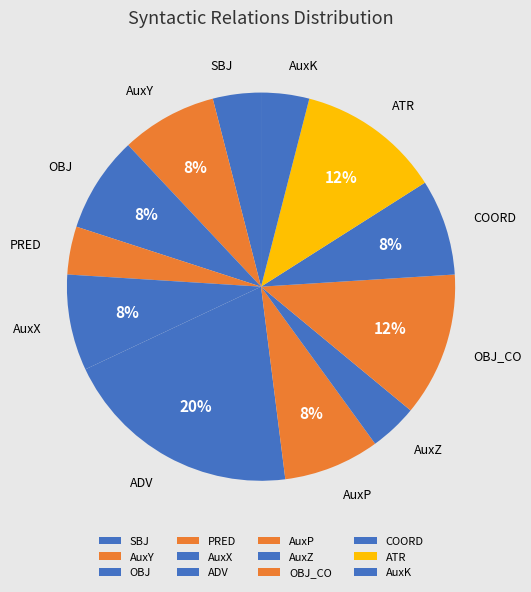

What percentage do ATR and AuxP together represent?

20.0%